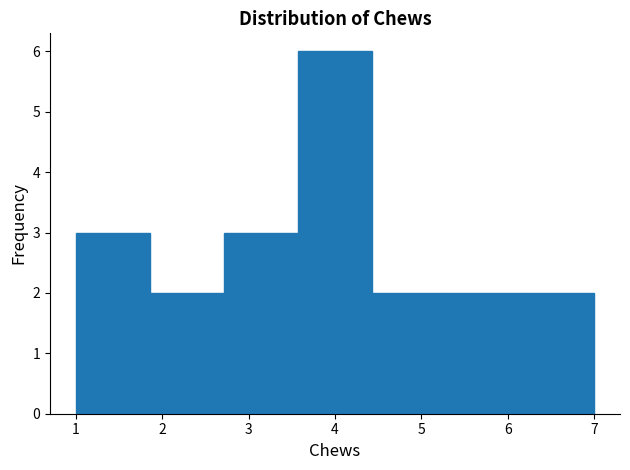

Reading left to right, list every bar in this chart as the range it spans on the x-axis followed by its height. Neither the bar edges nor the heights are printed on the chart, so give them approximately, as read against the axes.

1.0 to 1.9: 3
1.9 to 2.7: 2
2.7 to 3.6: 3
3.6 to 4.4: 6
4.4 to 5.3: 2
5.3 to 6.1: 2
6.1 to 7.0: 2